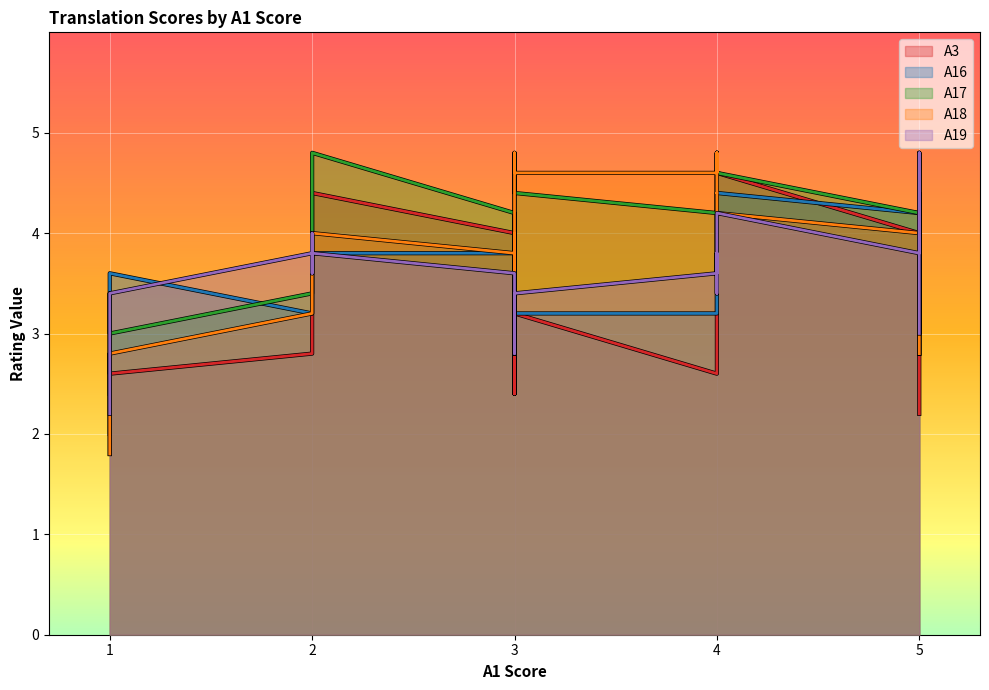

Does the chart display data point markers on the line(s)?

No